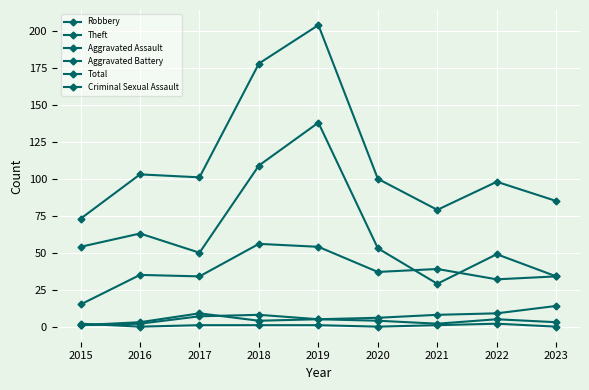

Between which two adjacent categories do Aggravated Assault and Aggravated Battery first intersect?

2017 and 2018